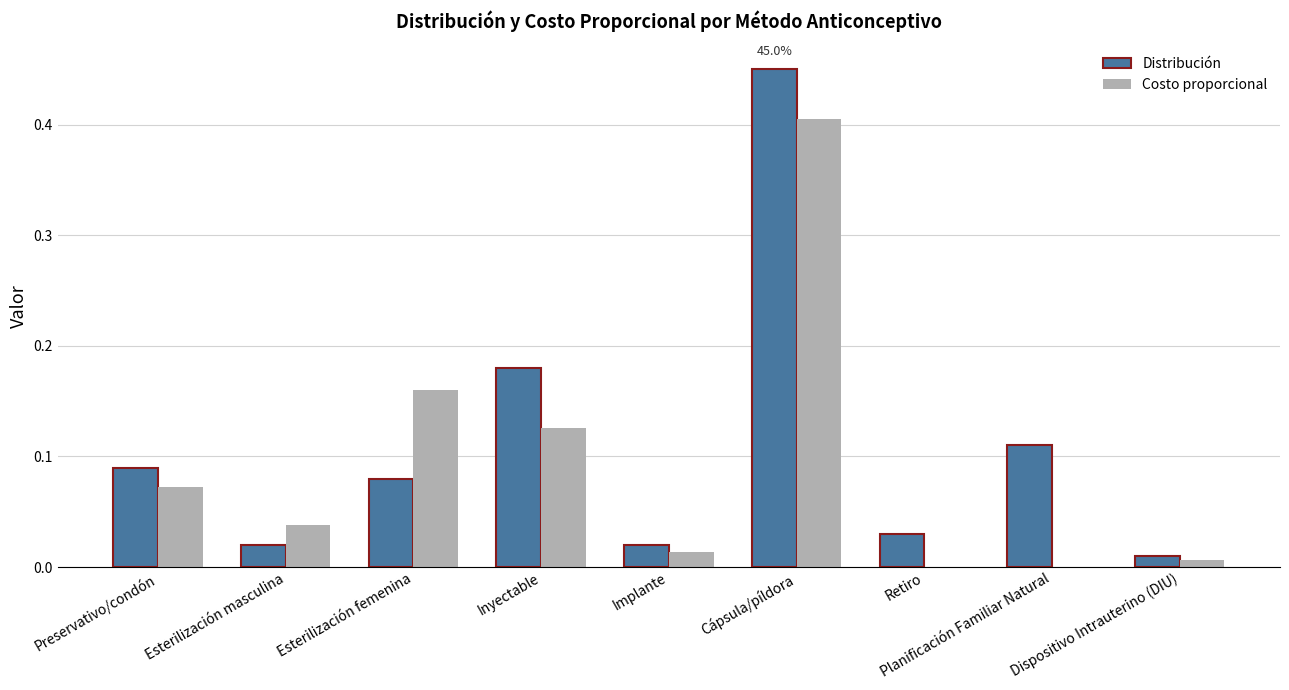

Is it true that Distribución equals 0.0 at Esterilización masculina?

True